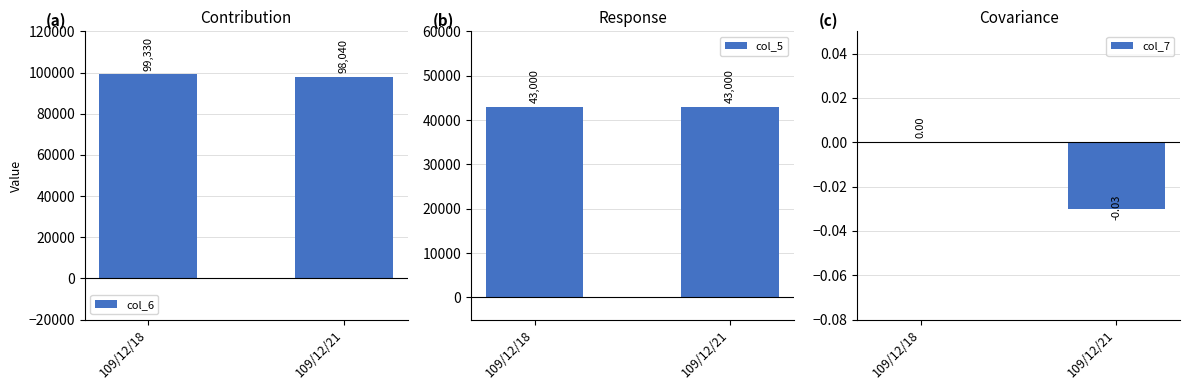

Rank the categories by col_7 value from lowest to highest.

109/12/21, 109/12/18